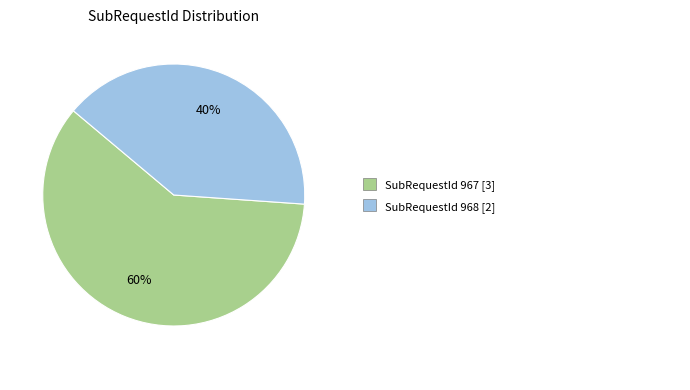

Is there a majority slice in this chart?

Yes